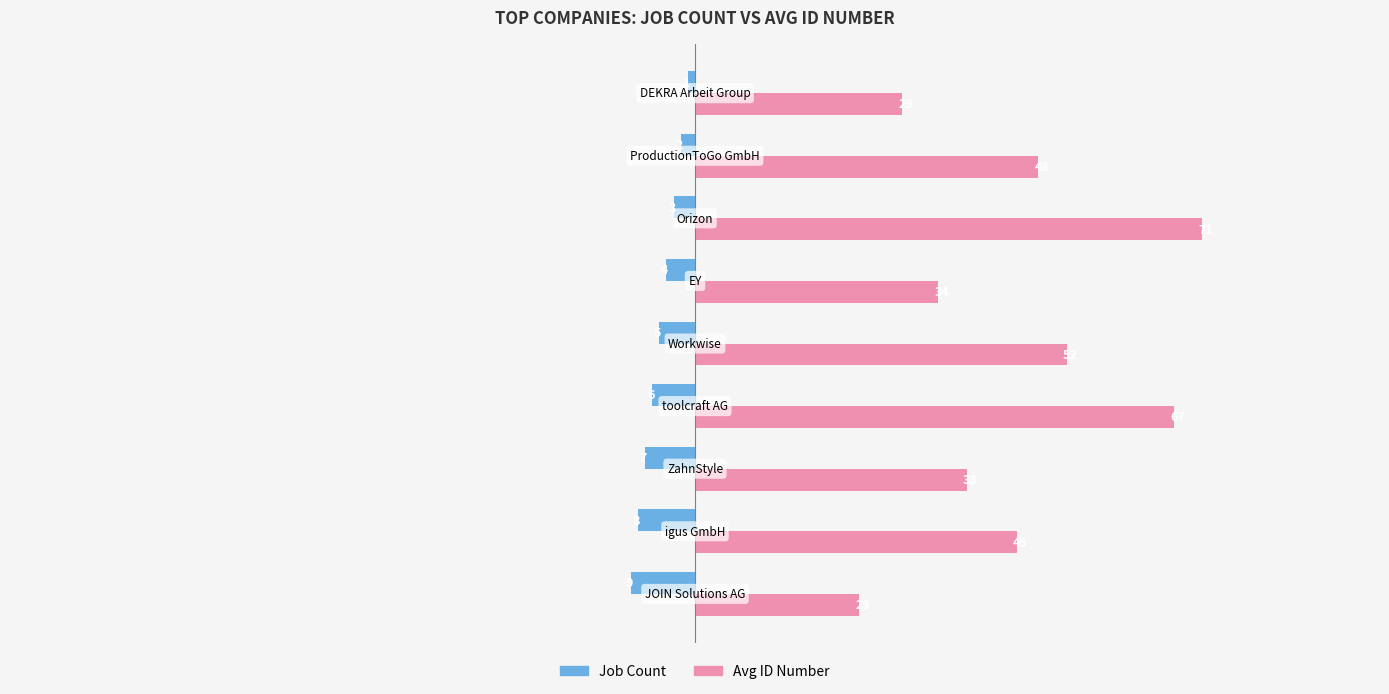

Which series has the largest range (max minus min)?

Avg ID Number